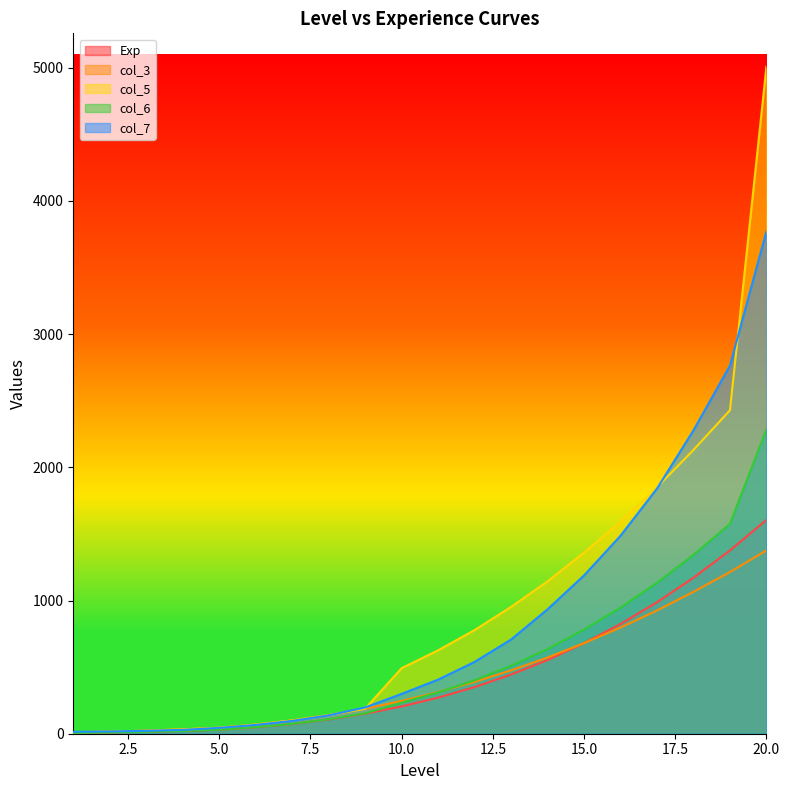

What is the difference between the maximum and minimum values in the col_3 series?

1365